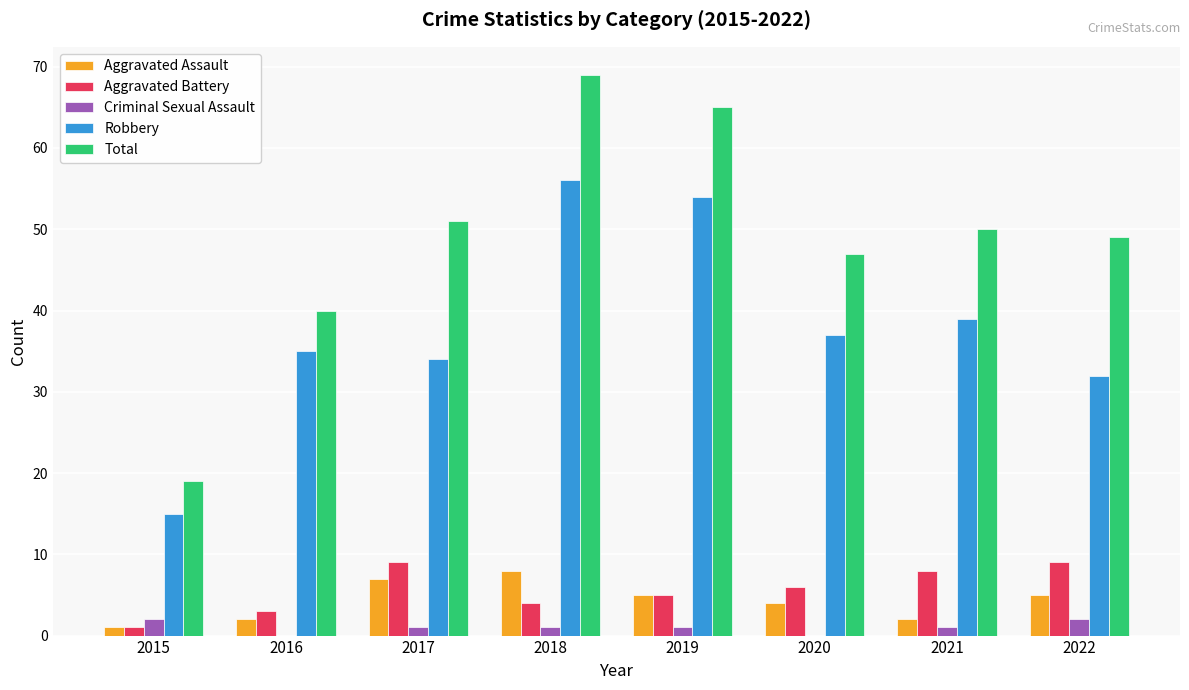

Where does the Criminal Sexual Assault series first go above 1?

2015